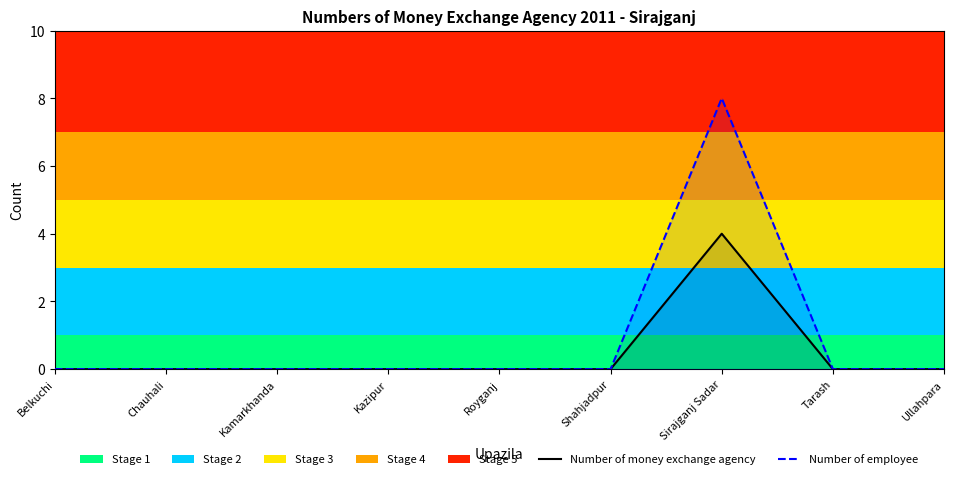

What position from the right is Royganj?

5